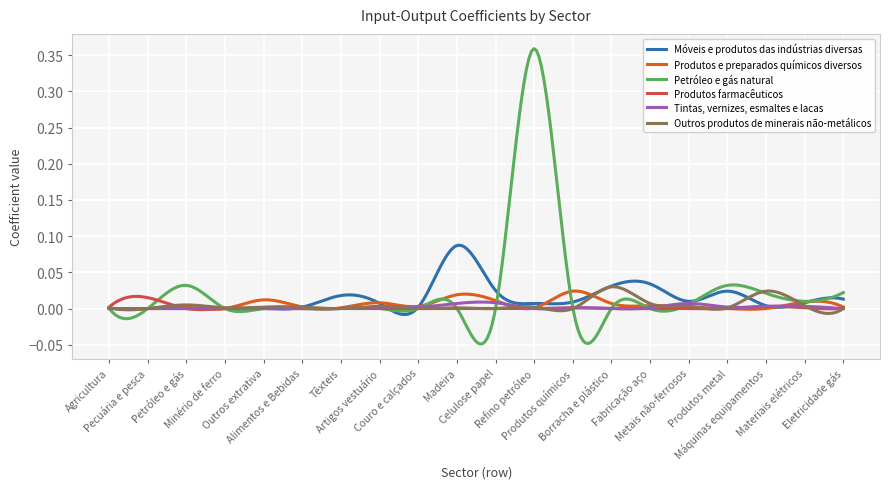

List the series in order of their peak value, lowest first.

Tintas, vernizes, esmaltes e lacas, Produtos farmacêuticos, Produtos e preparados químicos diversos, Outros produtos de minerais não-metálicos, Móveis e produtos das indústrias diversas, Petróleo e gás natural